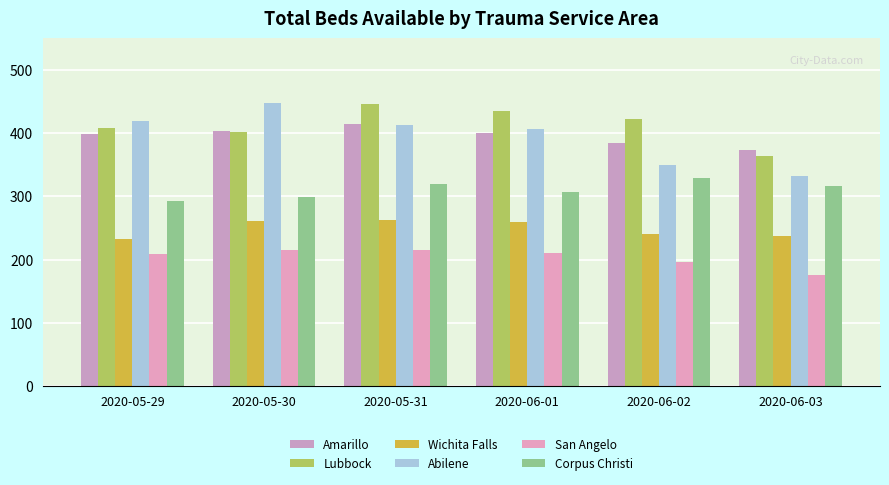

What are all the series names shown in the legend?

Amarillo, Lubbock, Wichita Falls, Abilene, San Angelo, Corpus Christi